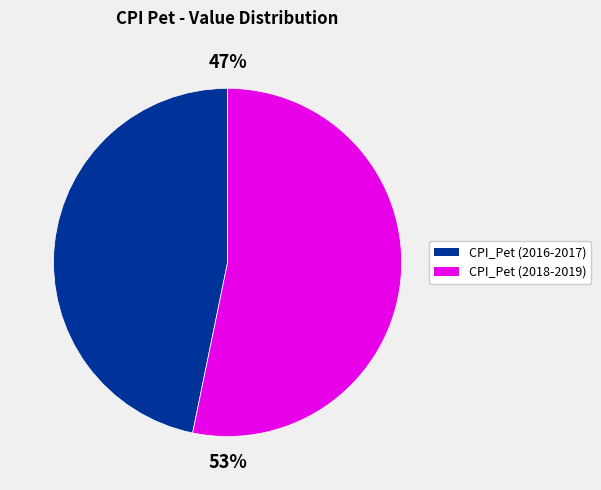

To the nearest percent, what is the difference between the largest and smallest slice percentages?

6%